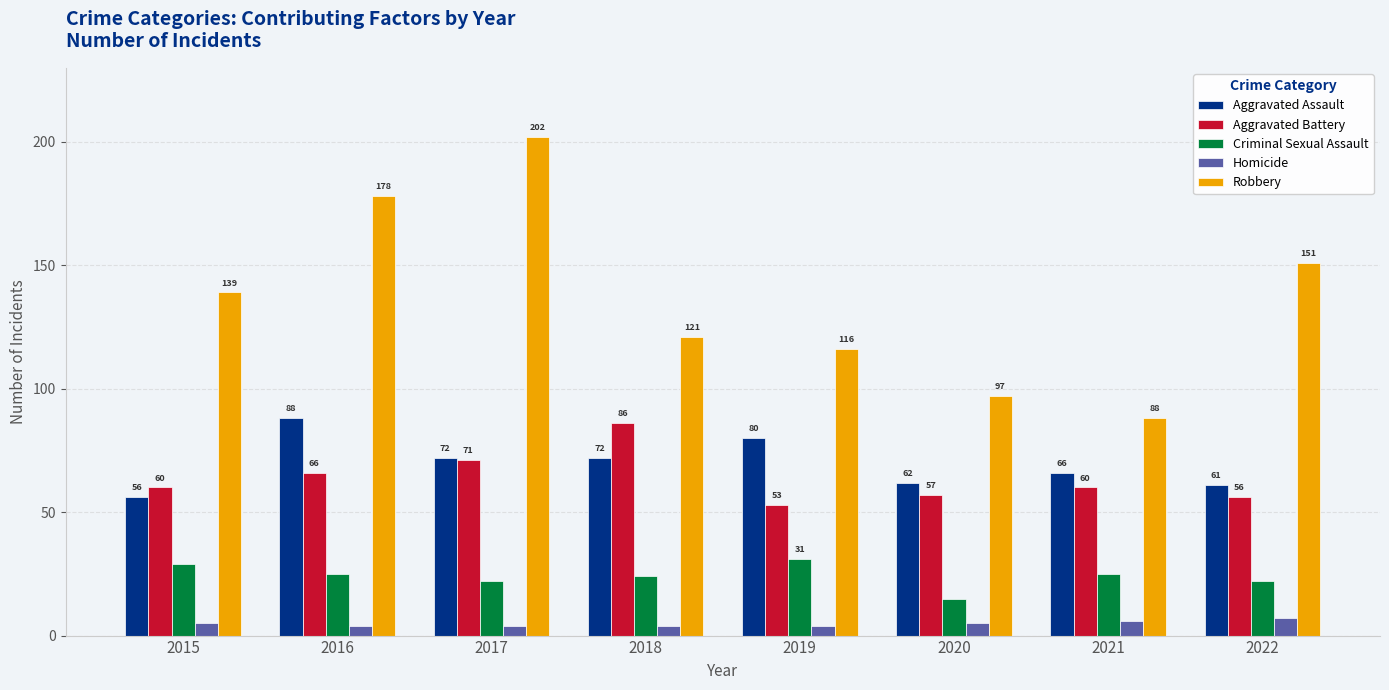

What is the minimum value shown in the chart?

4